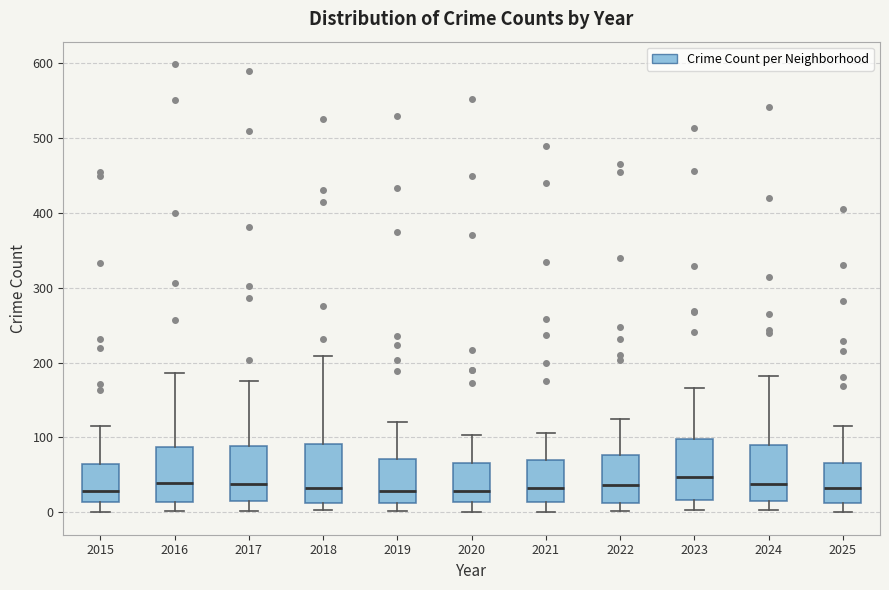

Where does the lower whisker of the box at x = 2020 end on the y-axis? The values are not printed on the chart, so give them approximately, as read against the axis.

0